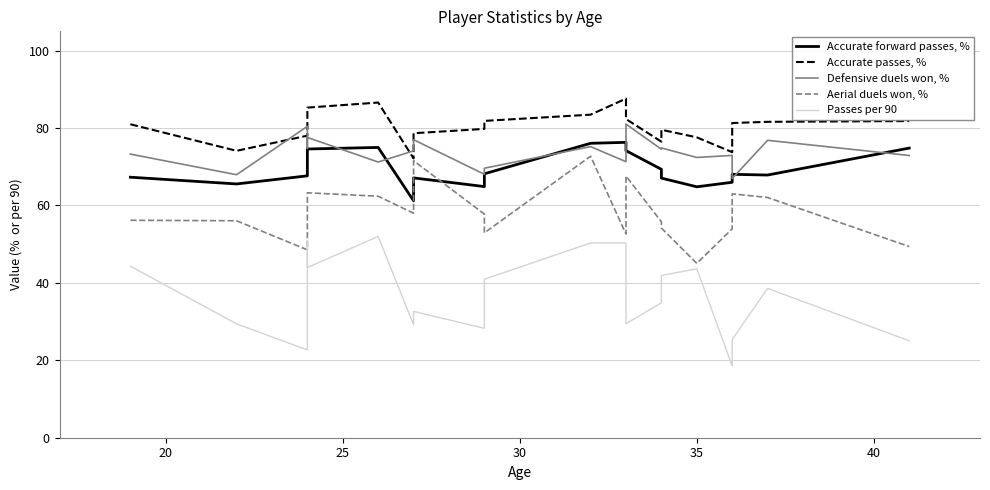

Does the chart have visible grid lines?

Yes